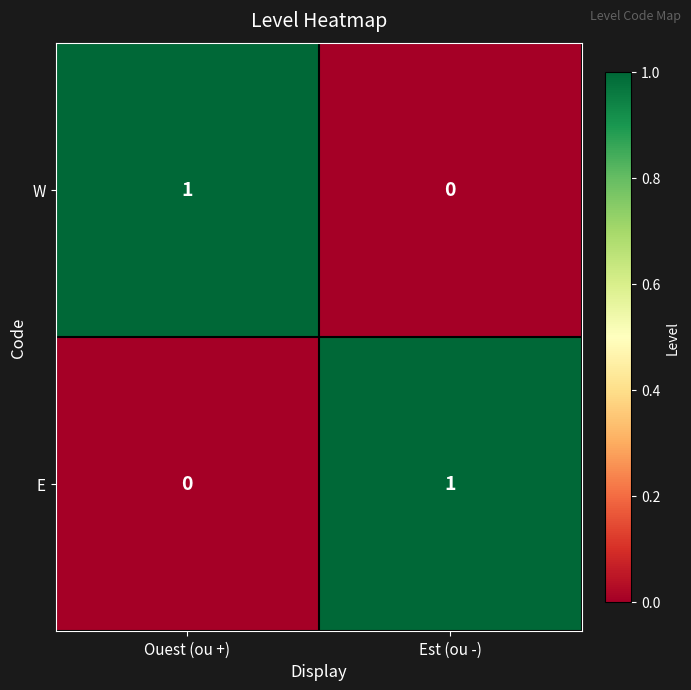

Reading right to left, list all the values displayed in this chart.

W: 0	1
E: 1	0